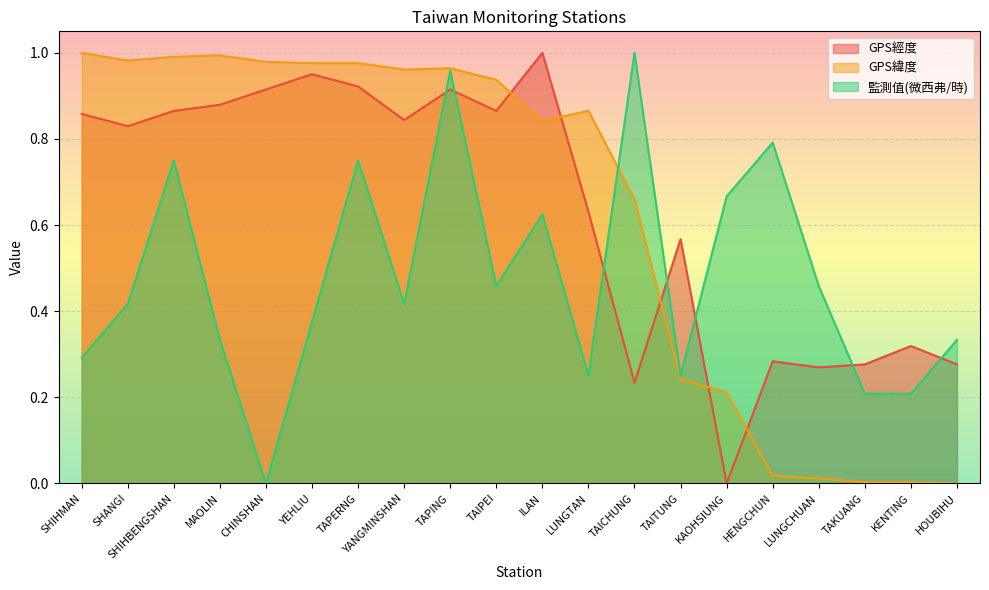

List the labels in order of GPS經度 value, smallest first.

KAOHSIUNG, TAICHUNG, LUNGCHUAN, TAKUANG, HOUBIHU, HENGCHUN, KENTING, TAITUNG, LUNGTAN, SHANGI, YANGMINSHAN, SHIHMAN, SHIHBENGSHAN, TAIPEI, MAOLIN, CHINSHAN, TAPING, TAPERNG, YEHLIU, ILAN